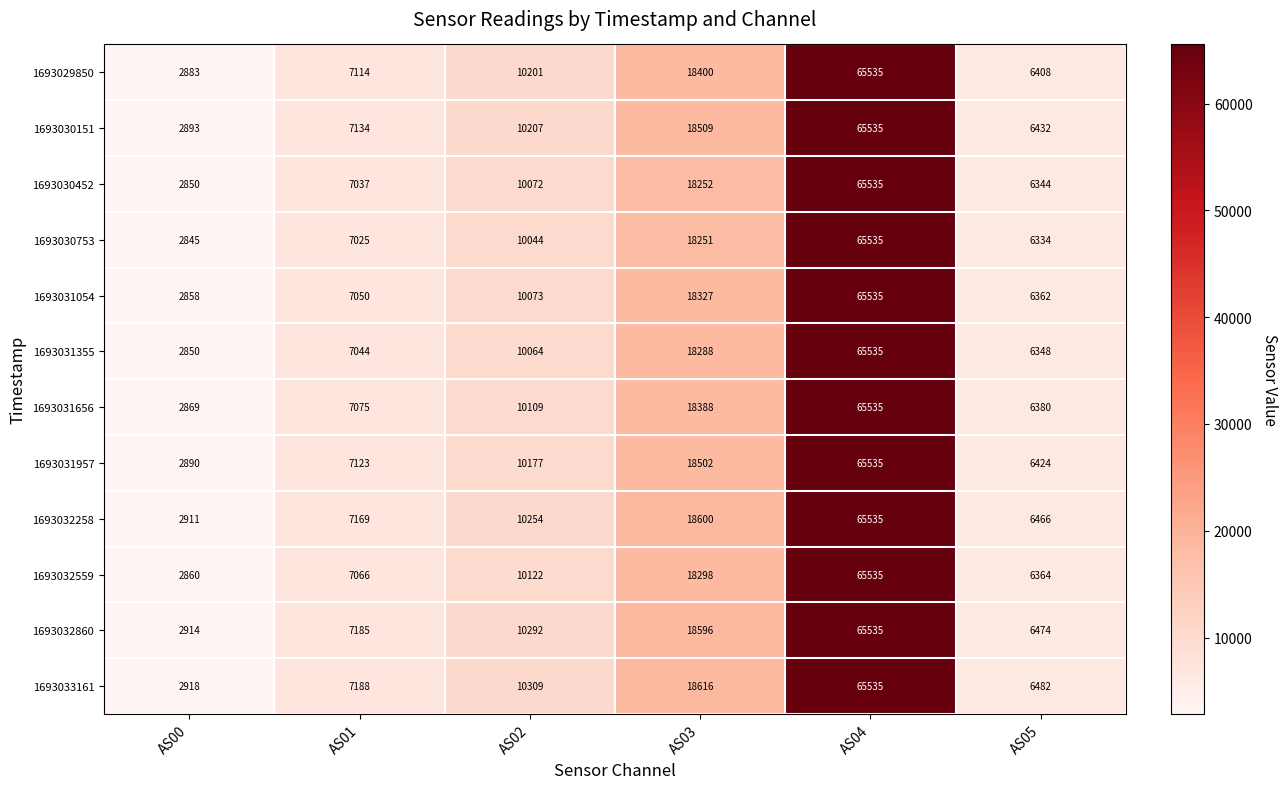

What is the approximate value of 1693032559 at AS03, to the nearest 50?

18300